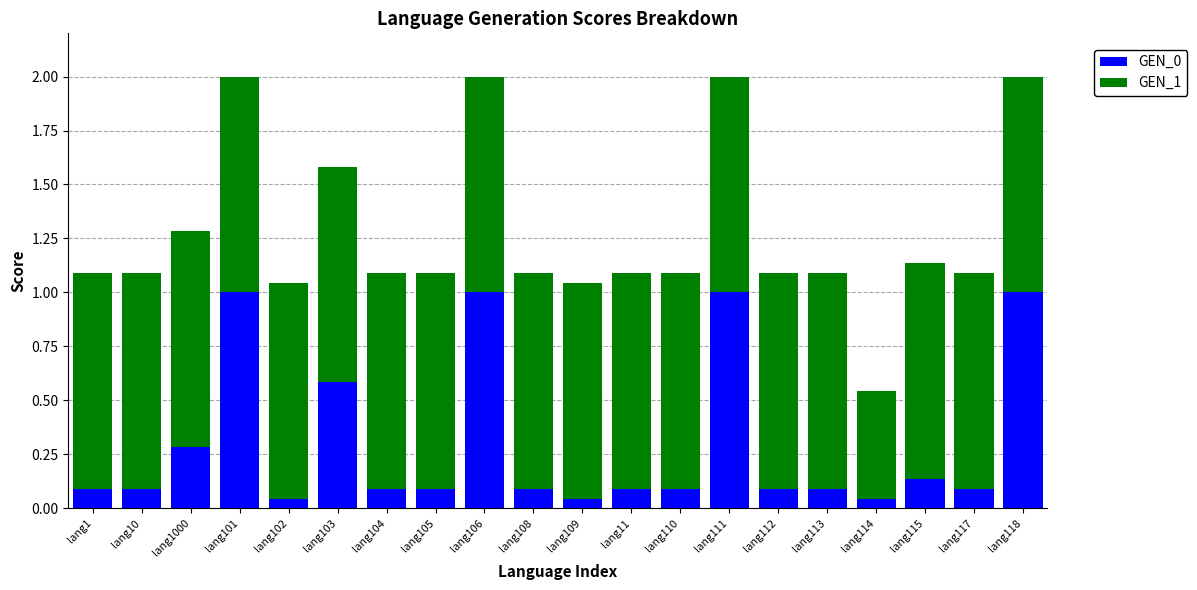

What is the total value across all series at lang114?

0.5